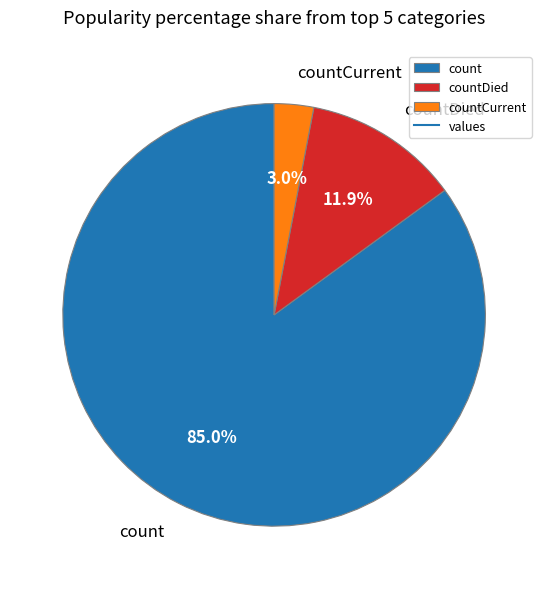

Is there any slice that represents more than half of the pie?

Yes